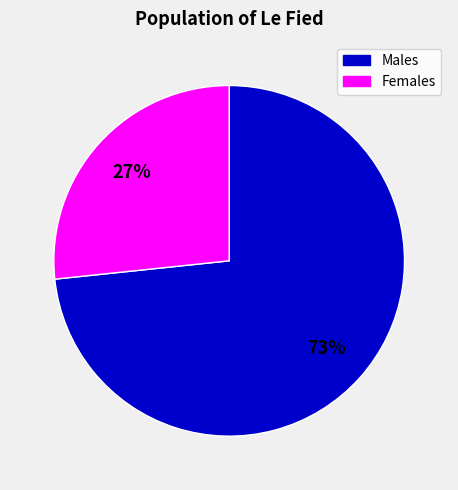

Does any single category account for the majority?

Yes